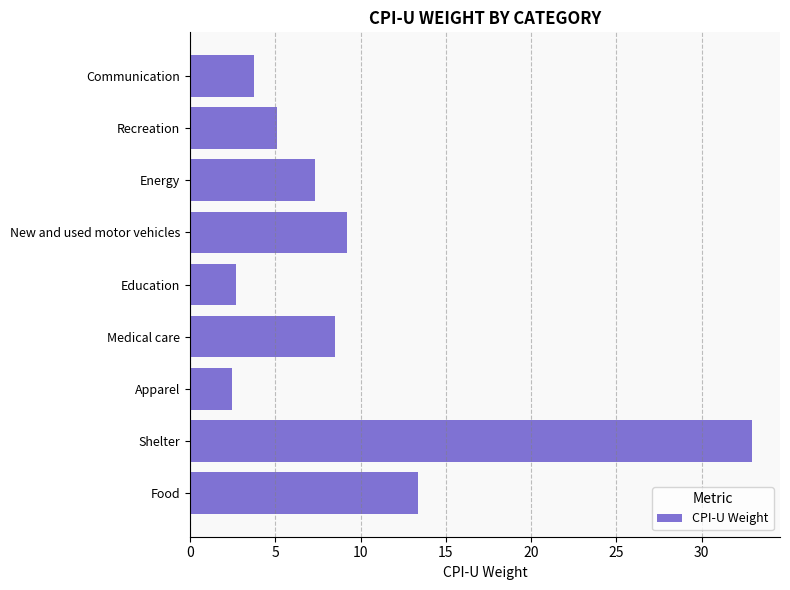

The chart shows a value of 3.5 at Apparel. True or false?

False